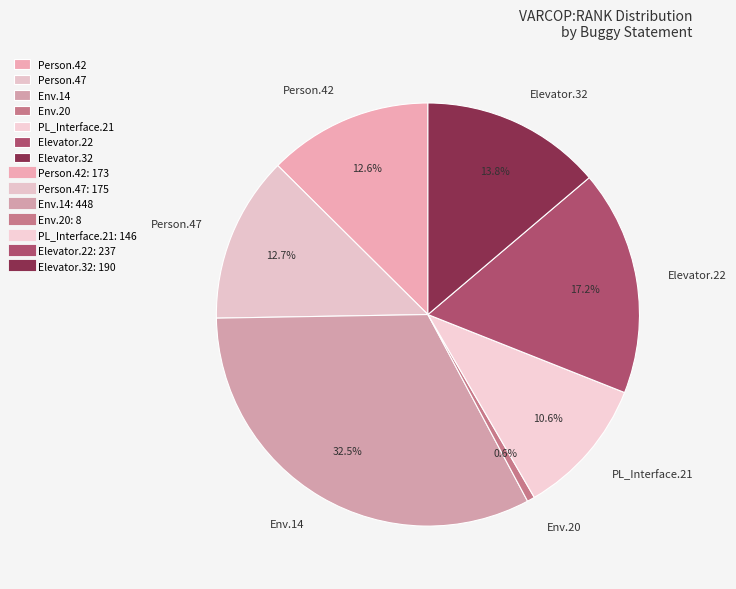

Count the number of slices in the pie.

7